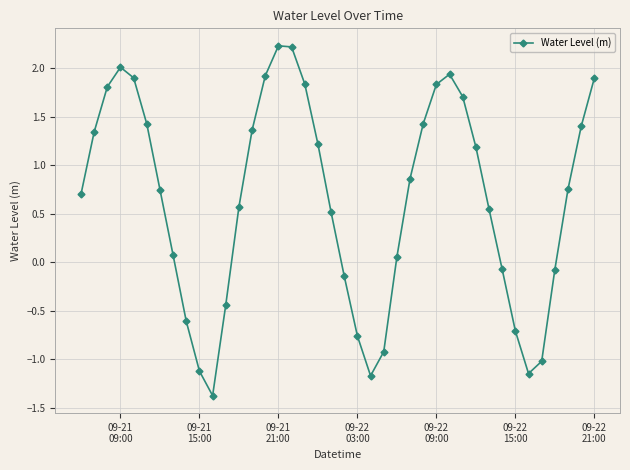

What is the value of the 40th point from the left?

1.9